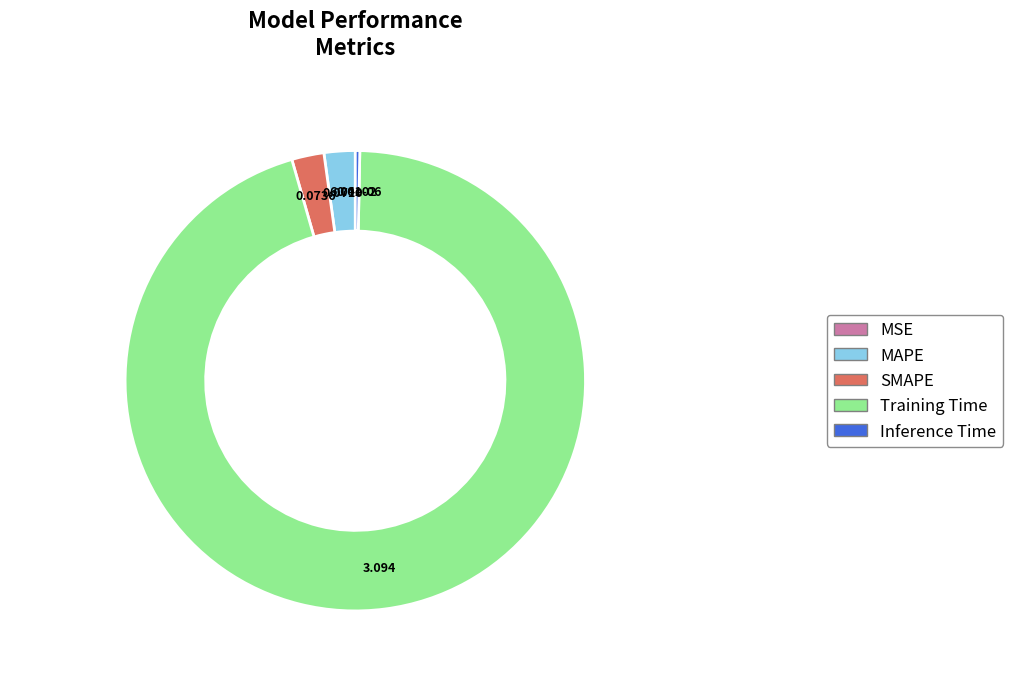

Count the number of slices in the pie.

5